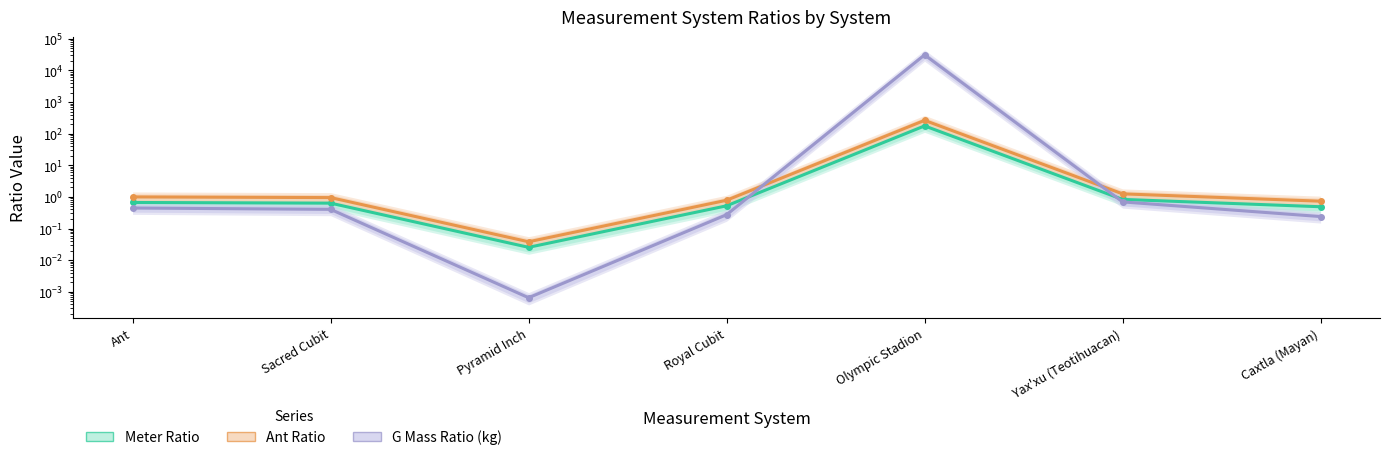

The value of Ant Ratio at Olympic Stadion is 264.6. True or false?

True